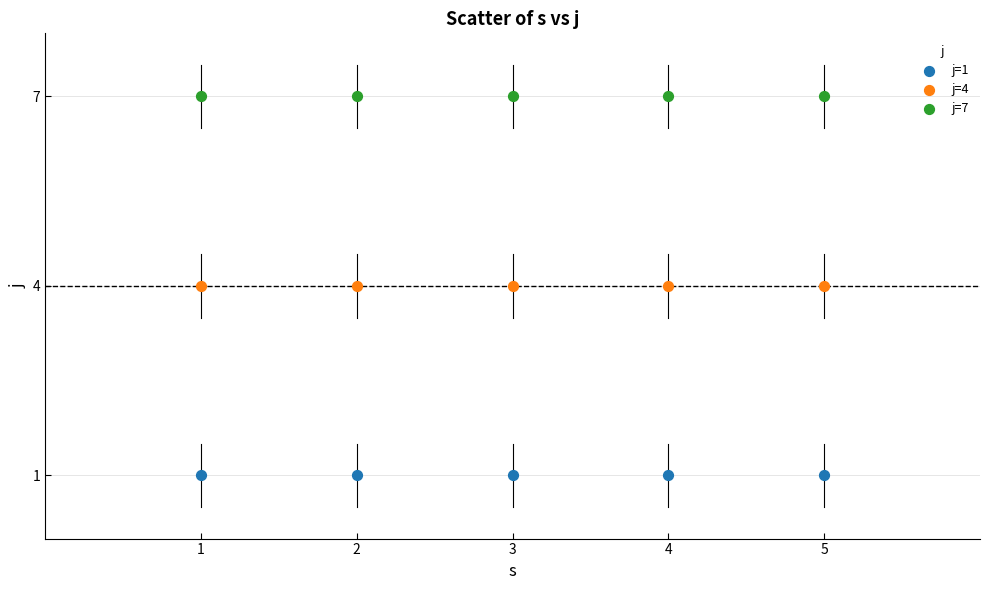

Which series reaches the maximum Y coordinate?

j=7